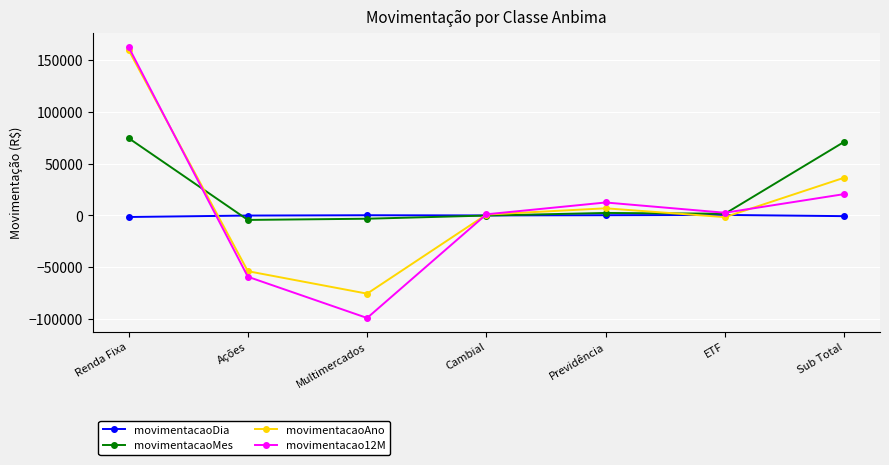

How many data points in movimentacaoMes are above 1639?

4